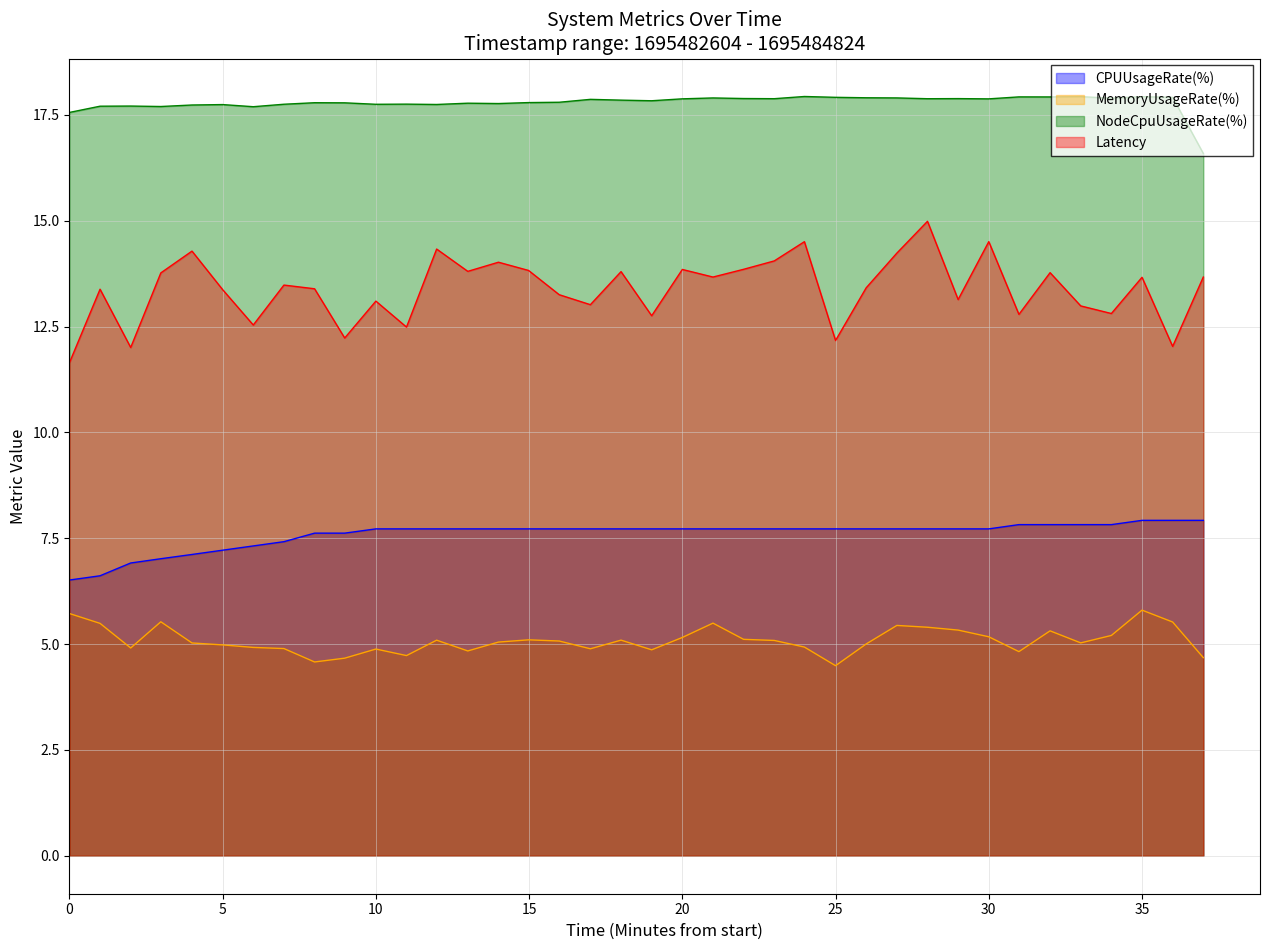

Which series has the widest spread of values?

Latency